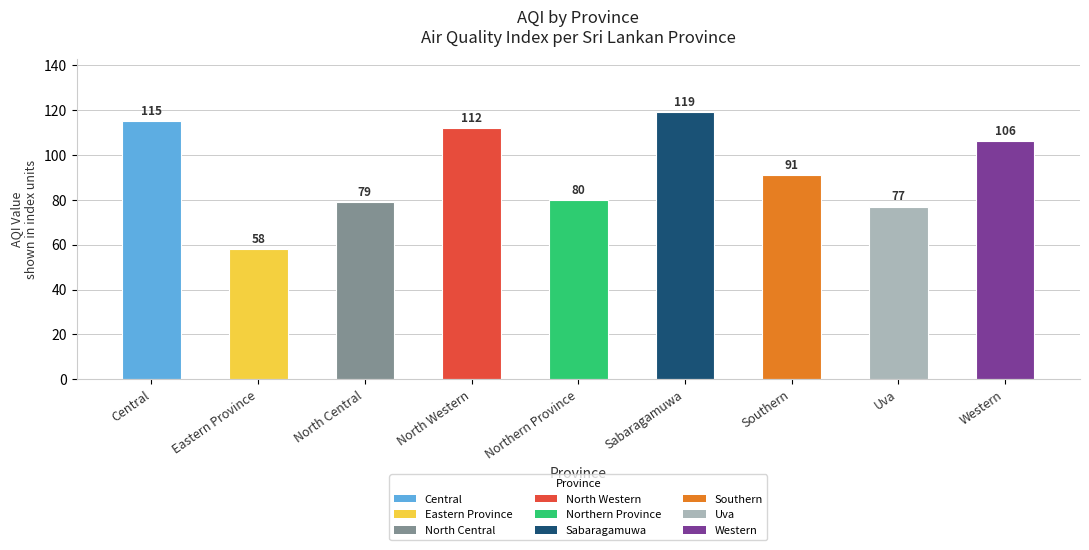

How many data points are less than 91?

4